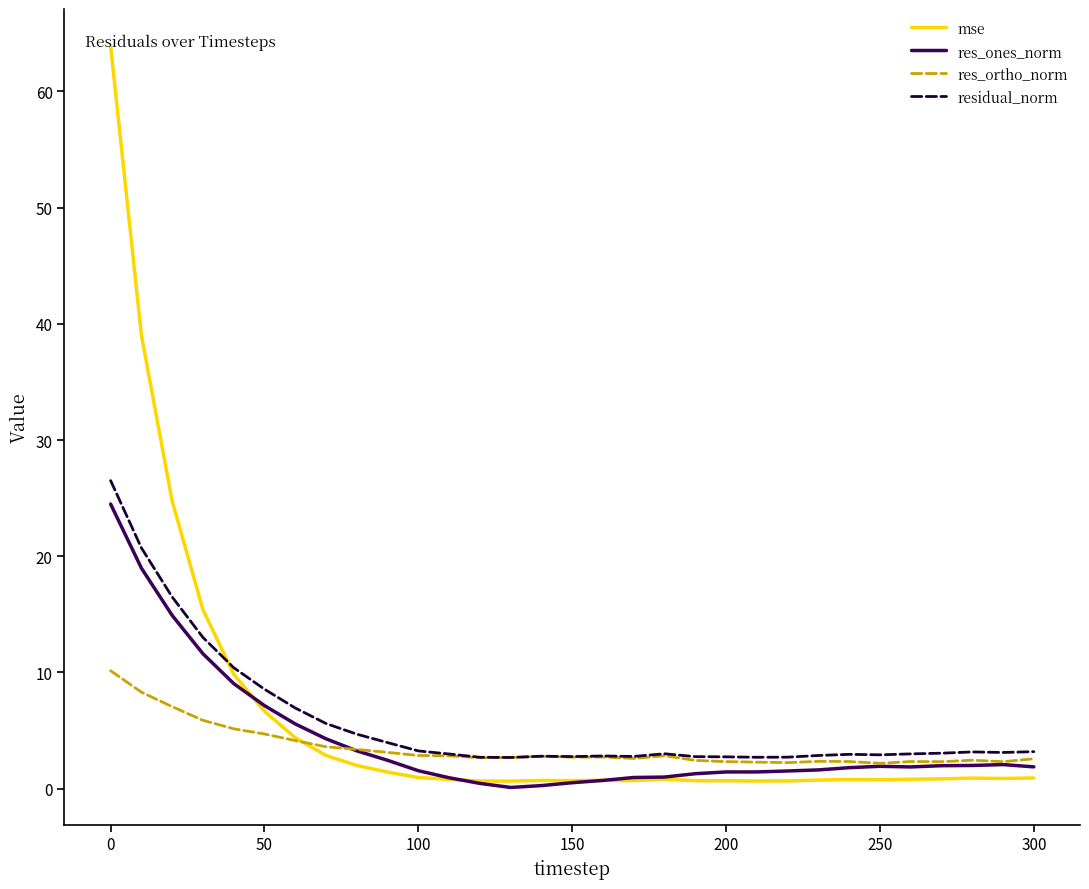

What is the maximum value shown in the chart?

63.9